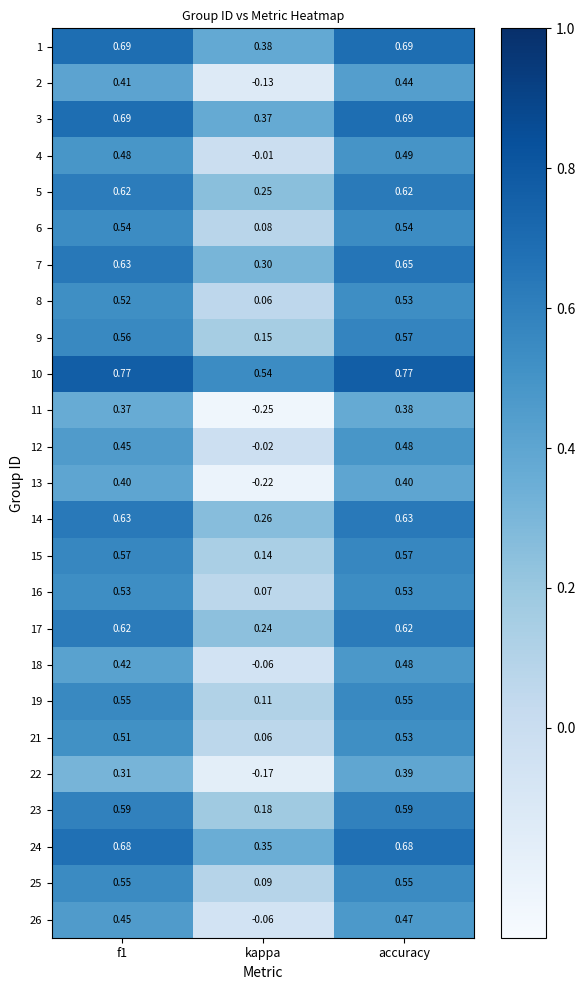

Which series has the widest spread of values?

11